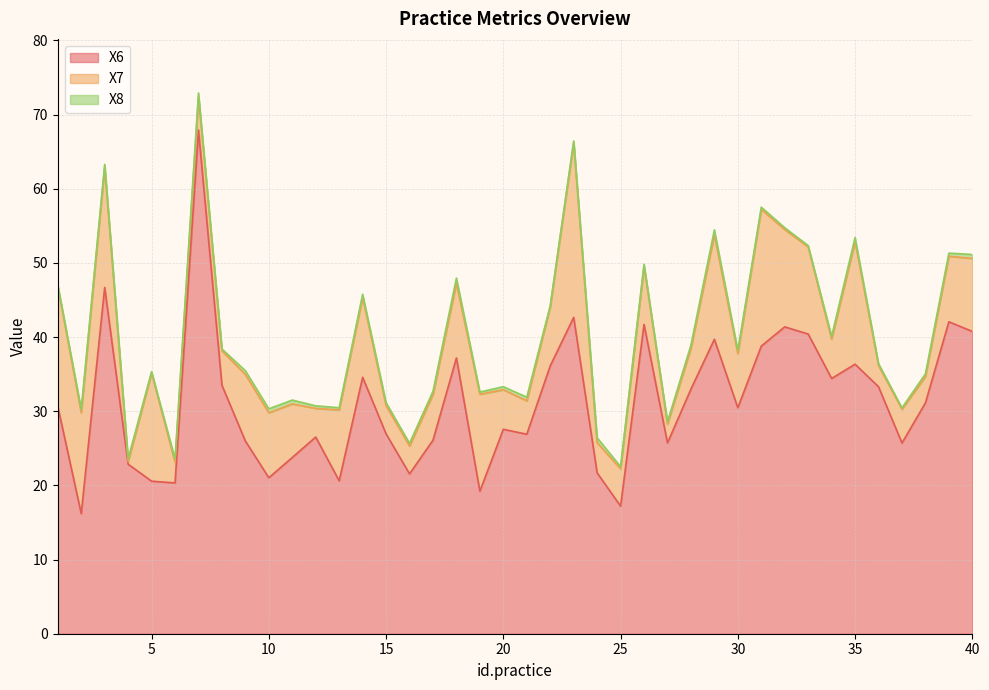

Reading right to left, extract all data points from this chart.

X6: 40=40.8	39=42.1	38=31.1	37=25.7	36=33.3	35=36.3	34=34.4	33=40.4	32=41.4	31=38.8	30=30.5	29=39.7	28=33.0	27=25.7	26=41.7	25=17.2	24=21.7	23=42.7	22=36.1	21=26.9	20=27.6	19=19.2	18=37.2	17=26.1	16=21.6	15=26.9	14=34.6	13=20.6	12=26.5	11=23.8	10=21.0	9=26.0	8=33.5	7=67.9	6=20.3	5=20.6	4=22.9	3=46.7	2=16.2	1=30.6
X7: 40=9.8	39=8.8	38=3.6	37=4.6	36=2.9	35=16.5	34=5.3	33=11.7	32=13.1	31=18.4	30=7.3	29=14.1	28=5.5	27=2.5	26=7.9	25=5.0	24=4.1	23=23.6	22=8.0	21=4.5	20=5.3	19=13.1	18=10.1	17=6.2	16=3.8	15=3.8	14=10.8	13=9.6	12=3.9	11=7.2	10=8.8	9=9.0	8=4.7	7=4.4	6=2.8	5=14.6	4=0.3	3=16.2	2=13.6	1=16.2
X8: 40=0.5	39=0.4	38=0.4	37=0.2	36=0.3	35=0.5	34=0.4	33=0.2	32=0.3	31=0.3	30=0.5	29=0.7	28=0.4	27=0.3	26=0.3	25=0.3	24=0.7	23=0.2	22=0.1	21=0.5	20=0.4	19=0.3	18=0.7	17=0.4	16=0.4	15=0.4	14=0.4	13=0.3	12=0.3	11=0.5	10=0.5	9=0.5	8=0.2	7=0.6	6=0.4	5=0.2	4=0.4	3=0.3	2=0.5	1=0.2